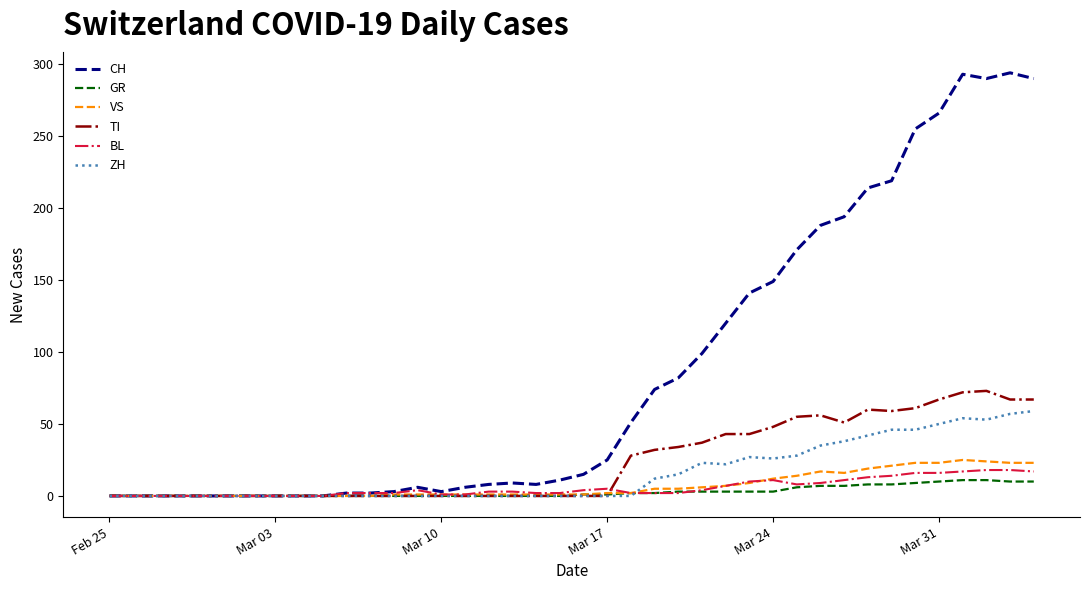

What is the maximum value shown in the chart?

294